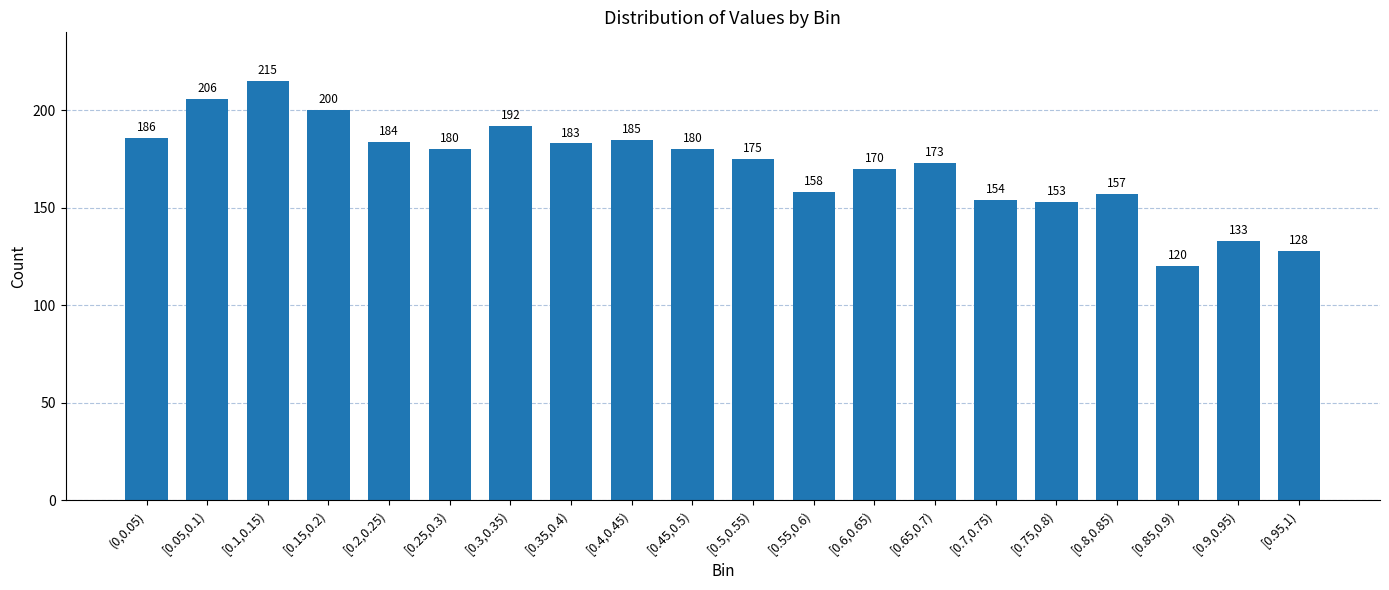

The chart shows a value of 153 at [0.75,0.8). True or false?

True